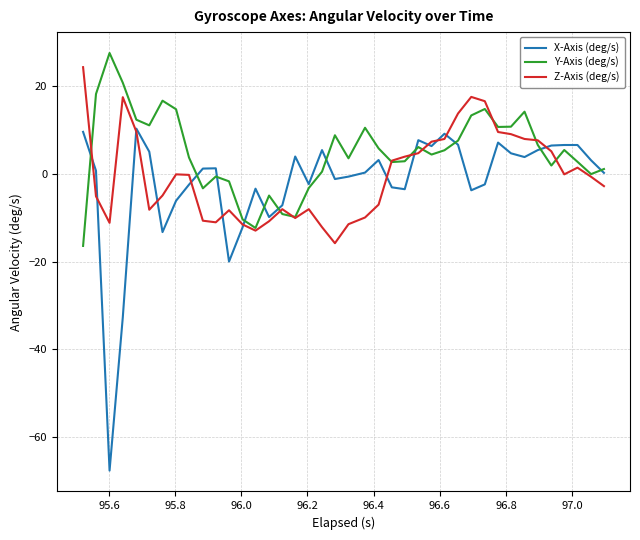

Which series has the widest spread of values?

X-Axis (deg/s)